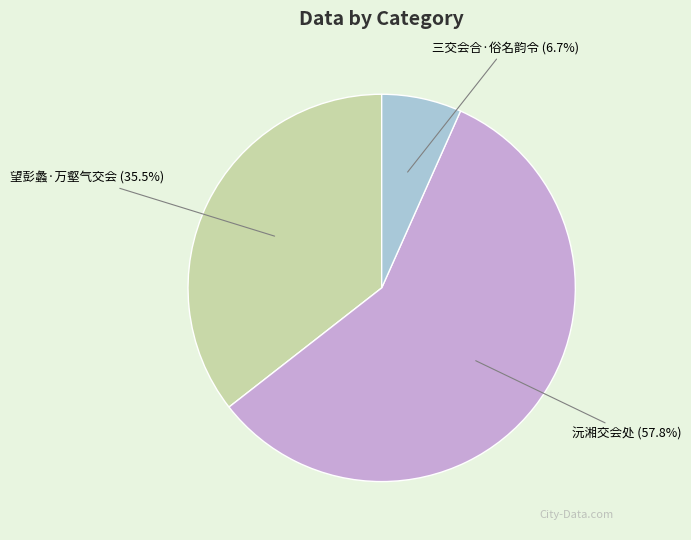

What is the total percentage of 沅湘交会处 and 三交会合·俗名韵令?

64.5%